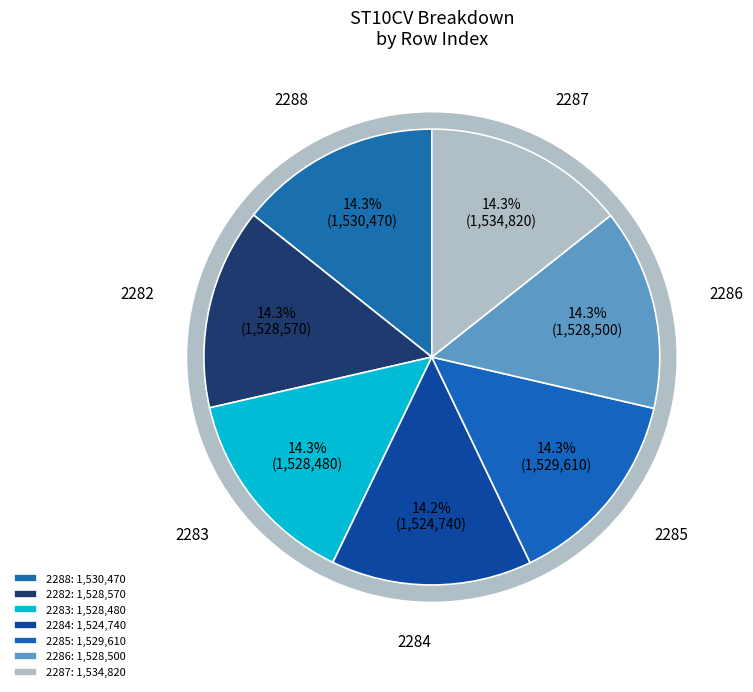

What percentage do 2282 and 2284 together represent?

28.5%